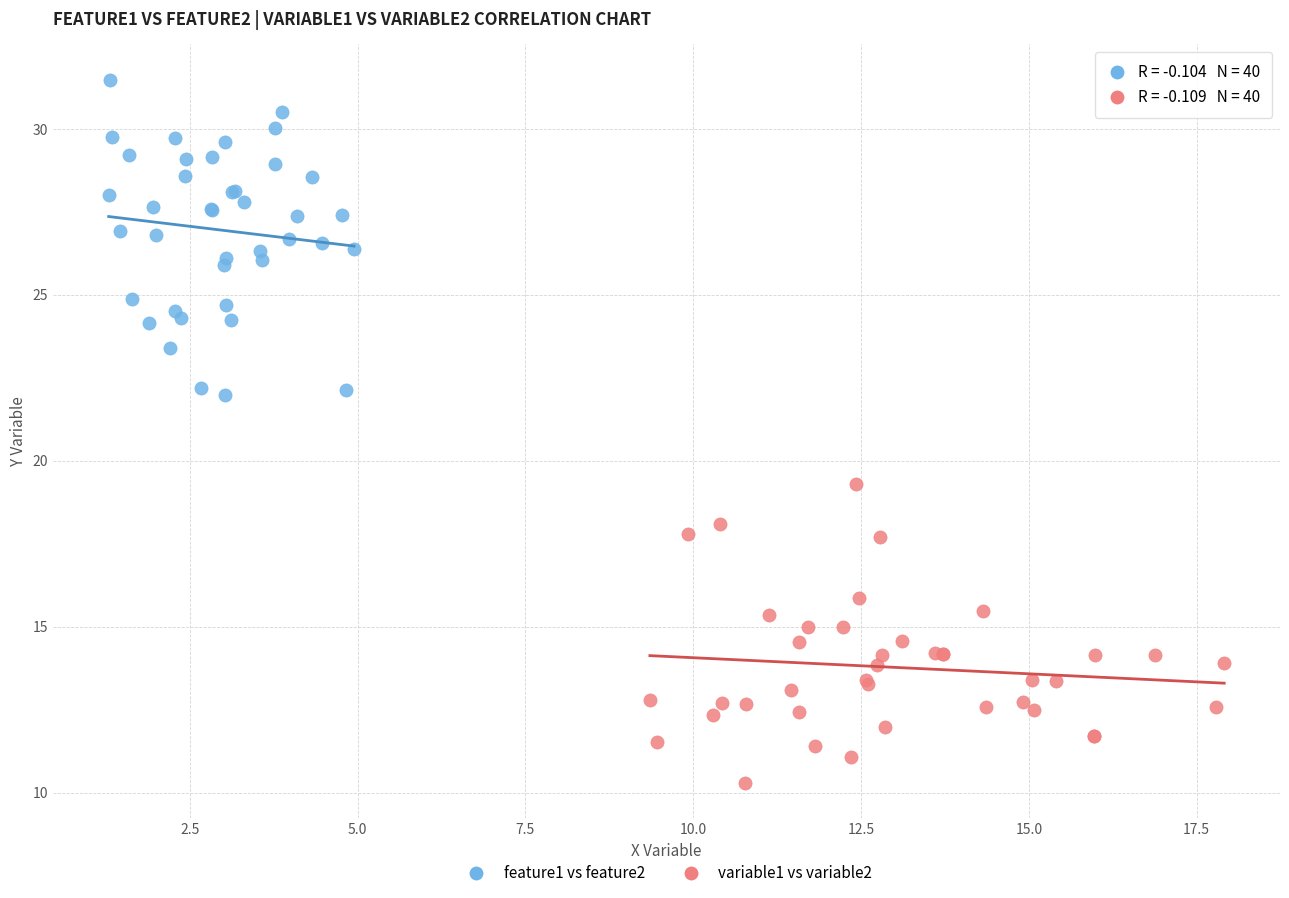

Which series contains the highest Y value?

feature1 vs feature2